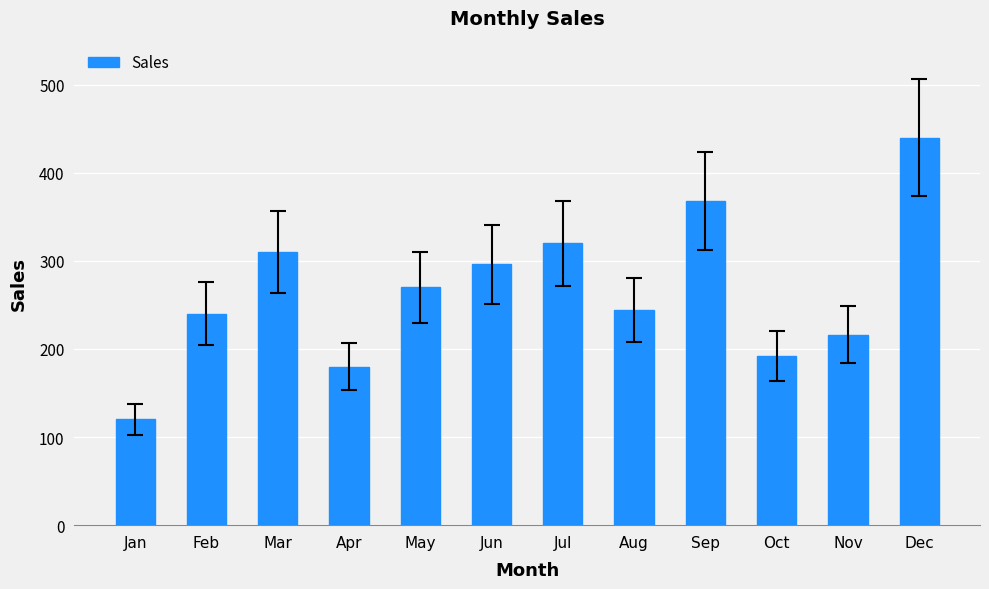

At which category does the chart reach its peak across all series?

Dec